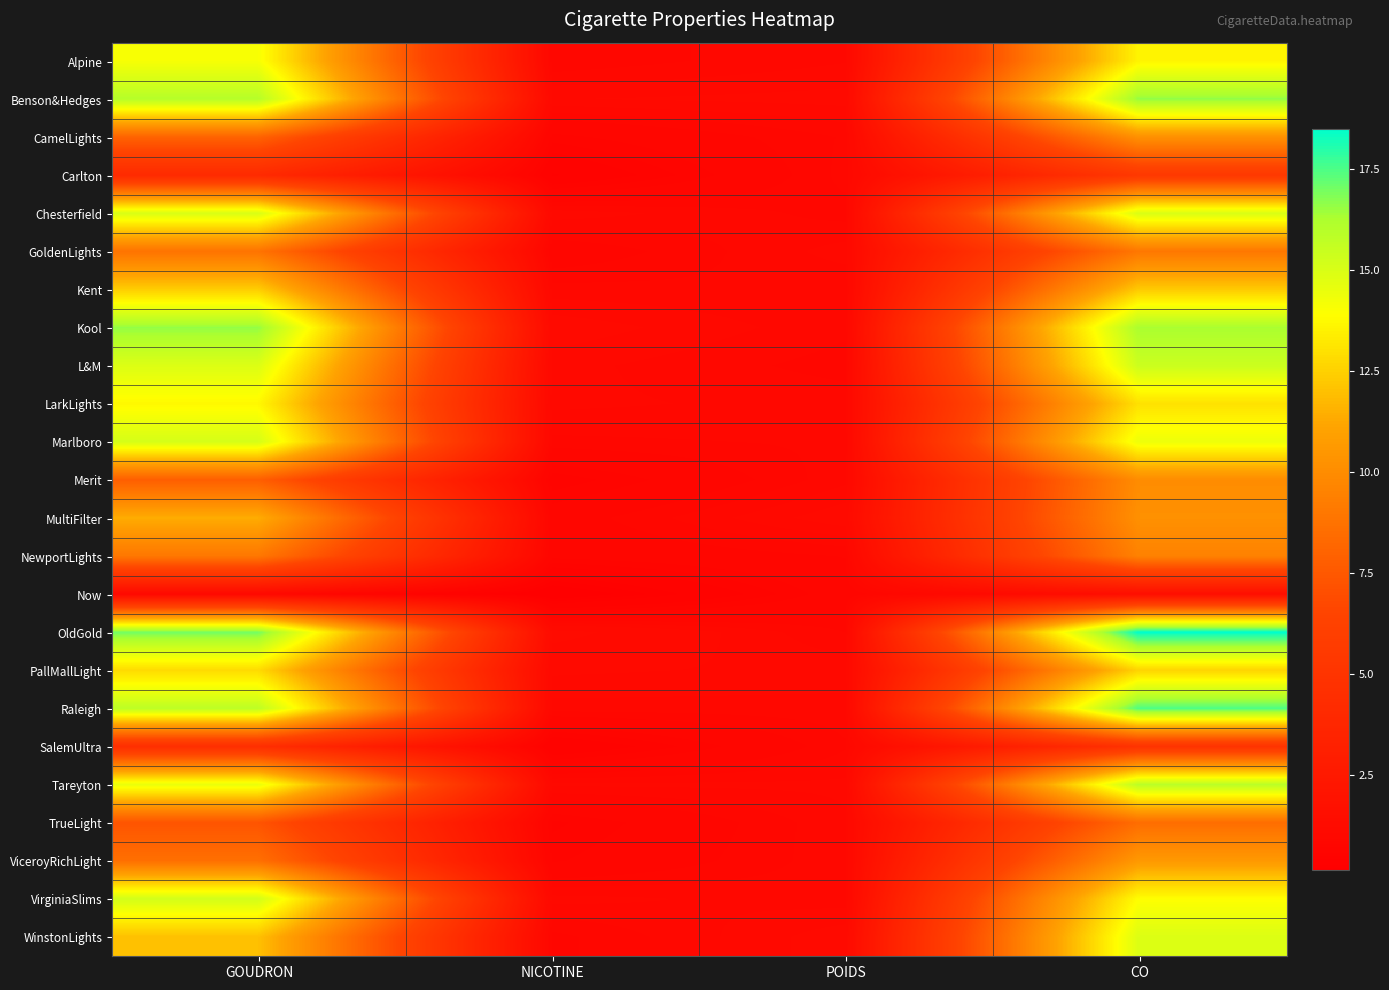

Between NICOTINE and GOUDRON, which is larger?

GOUDRON